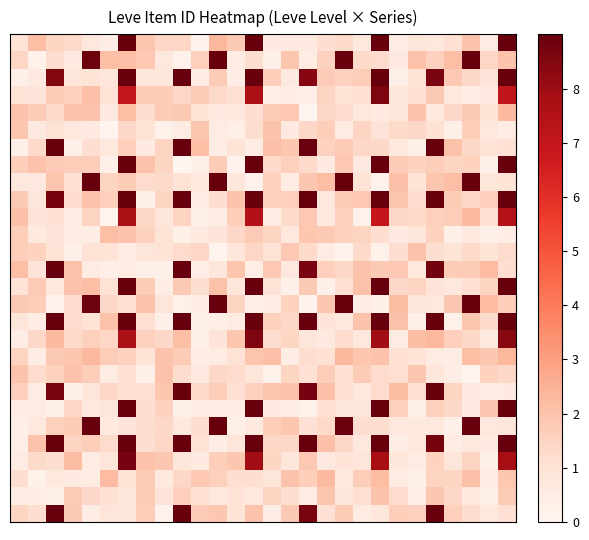

How many data points does each series have?

28